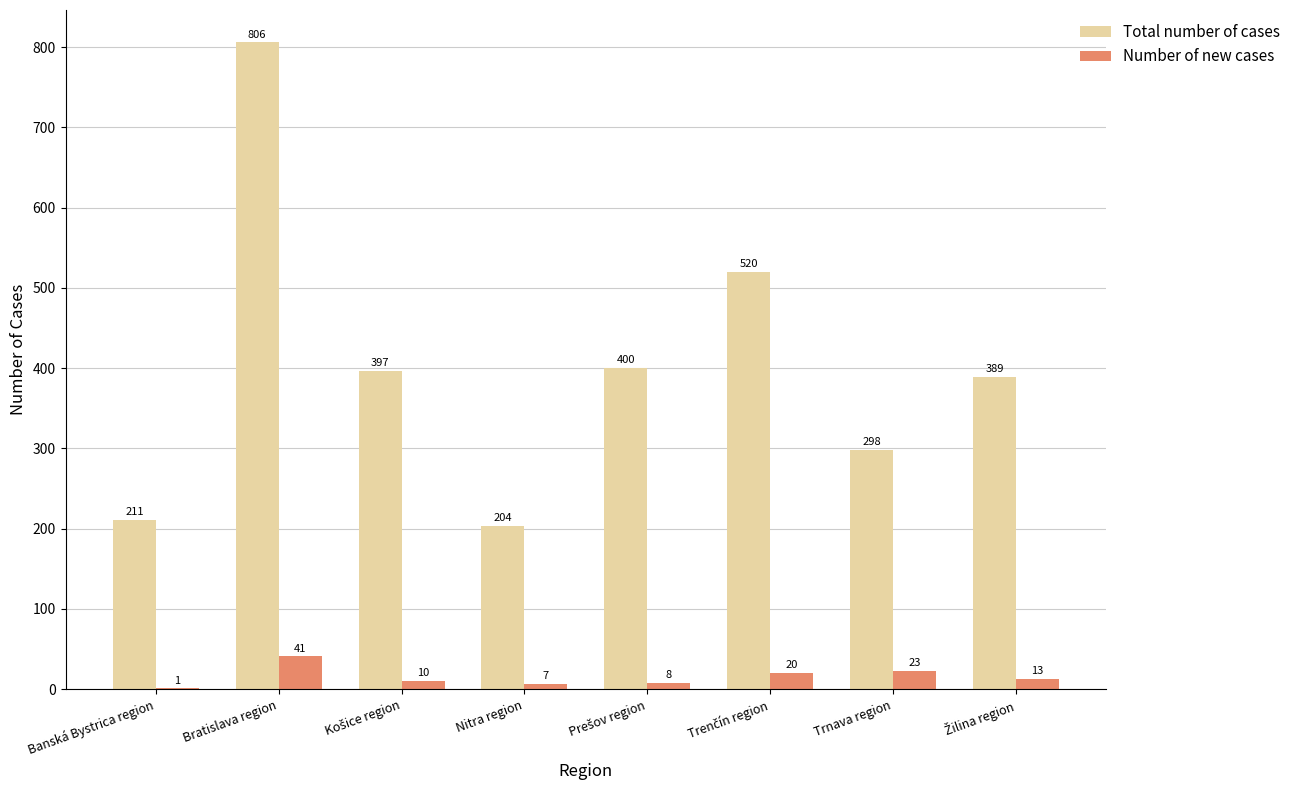

The Number of new cases series shows 7 at Nitra region. True or false?

True